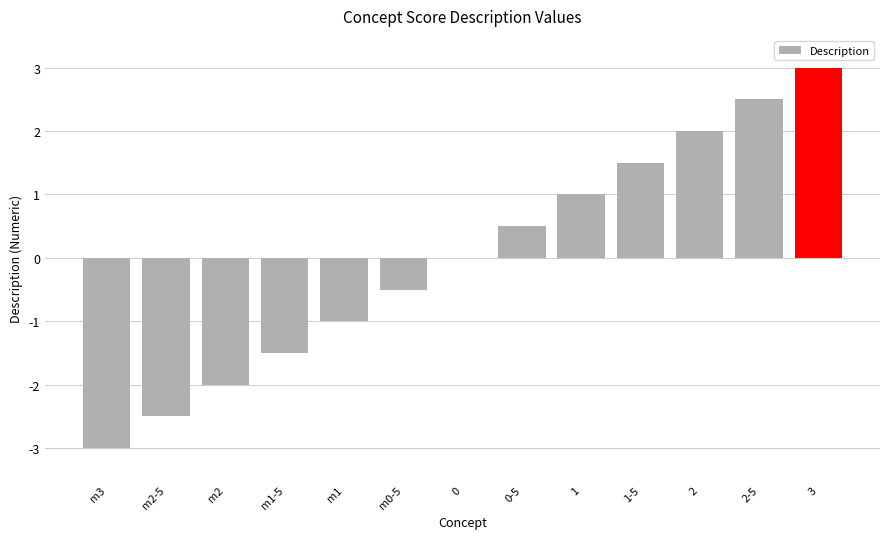

What is the change in value from m2-5 to m1?

+1.5